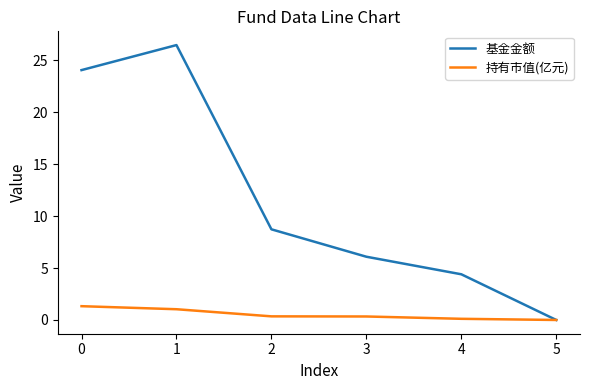

List the series in order of their peak value, lowest first.

持有市值(亿元), 基金金额